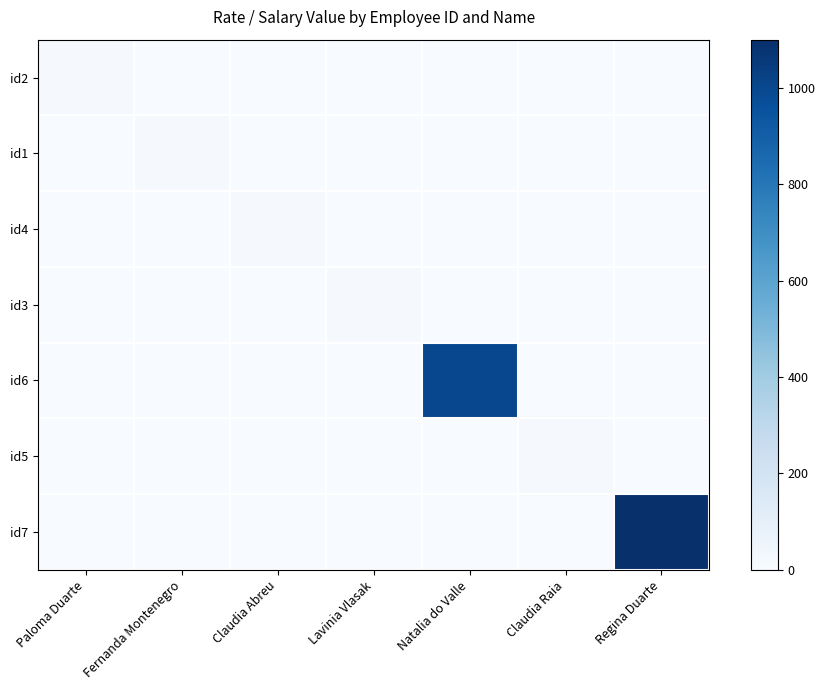

At which category is the sum across all series the highest?

Regina Duarte